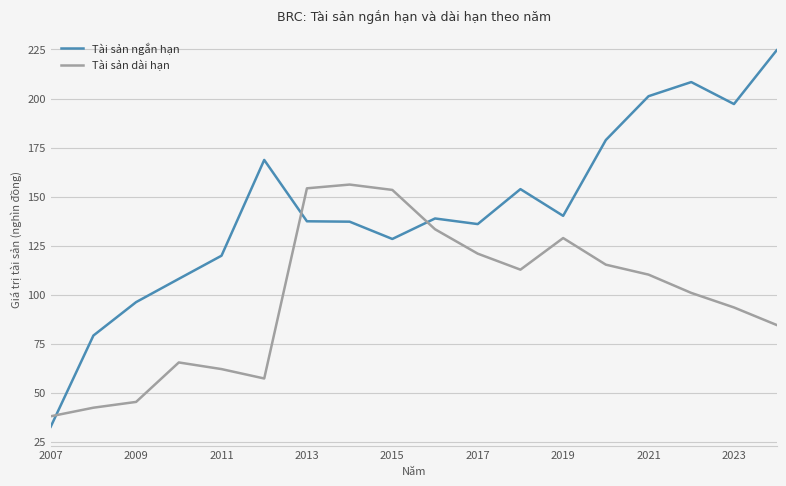

What is the maximum value for Tài sản dài hạn?

156.1